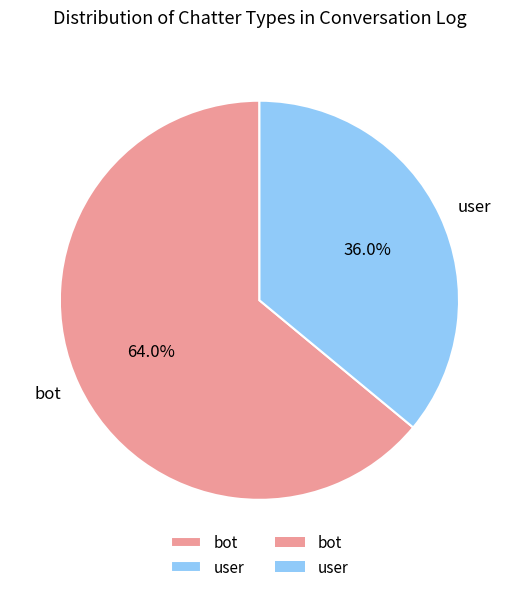

What percentage is NOT represented by bot?

36.0%